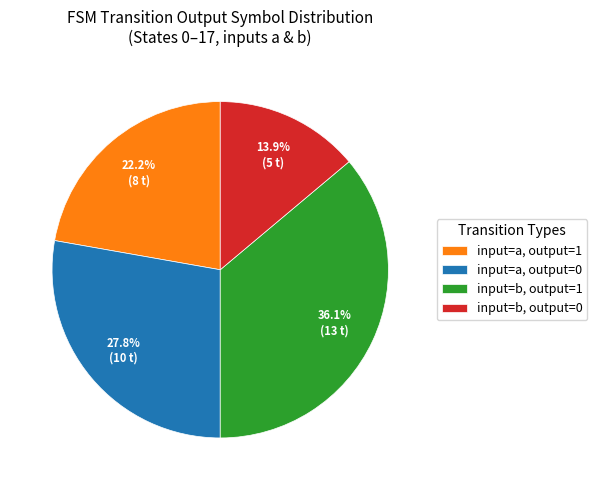

Which has a higher value, input=a, output=1 or input=a, output=0?

input=a, output=0